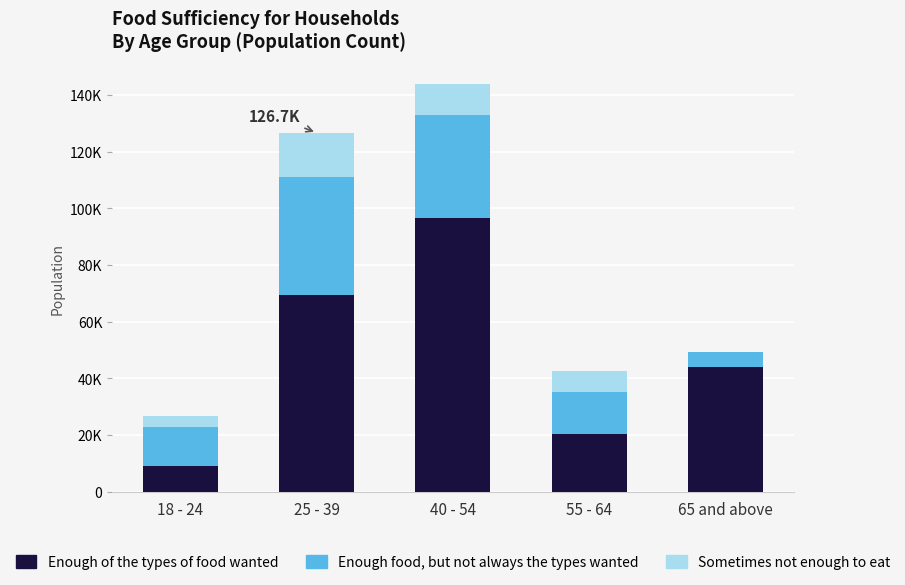

Which series has the largest range (max minus min)?

Enough of the types of food wanted